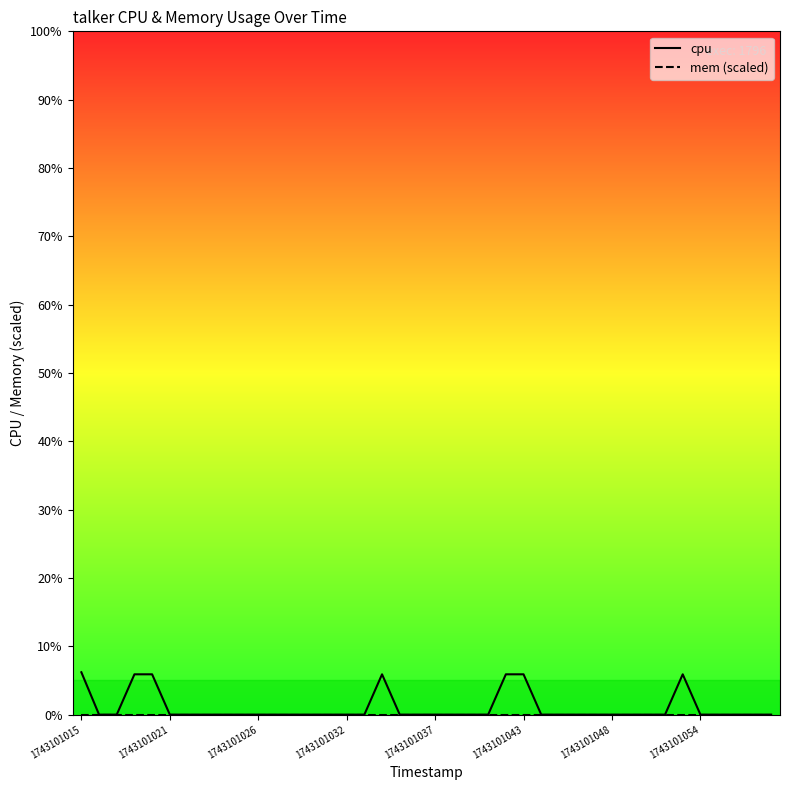

Which series has the largest range (max minus min)?

cpu